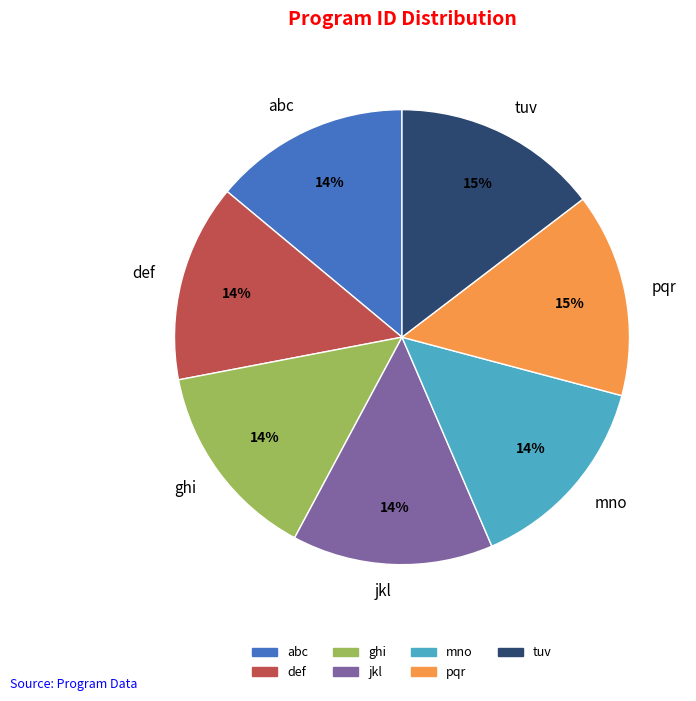

To the nearest percent, what percentage of the pie is def?

14%